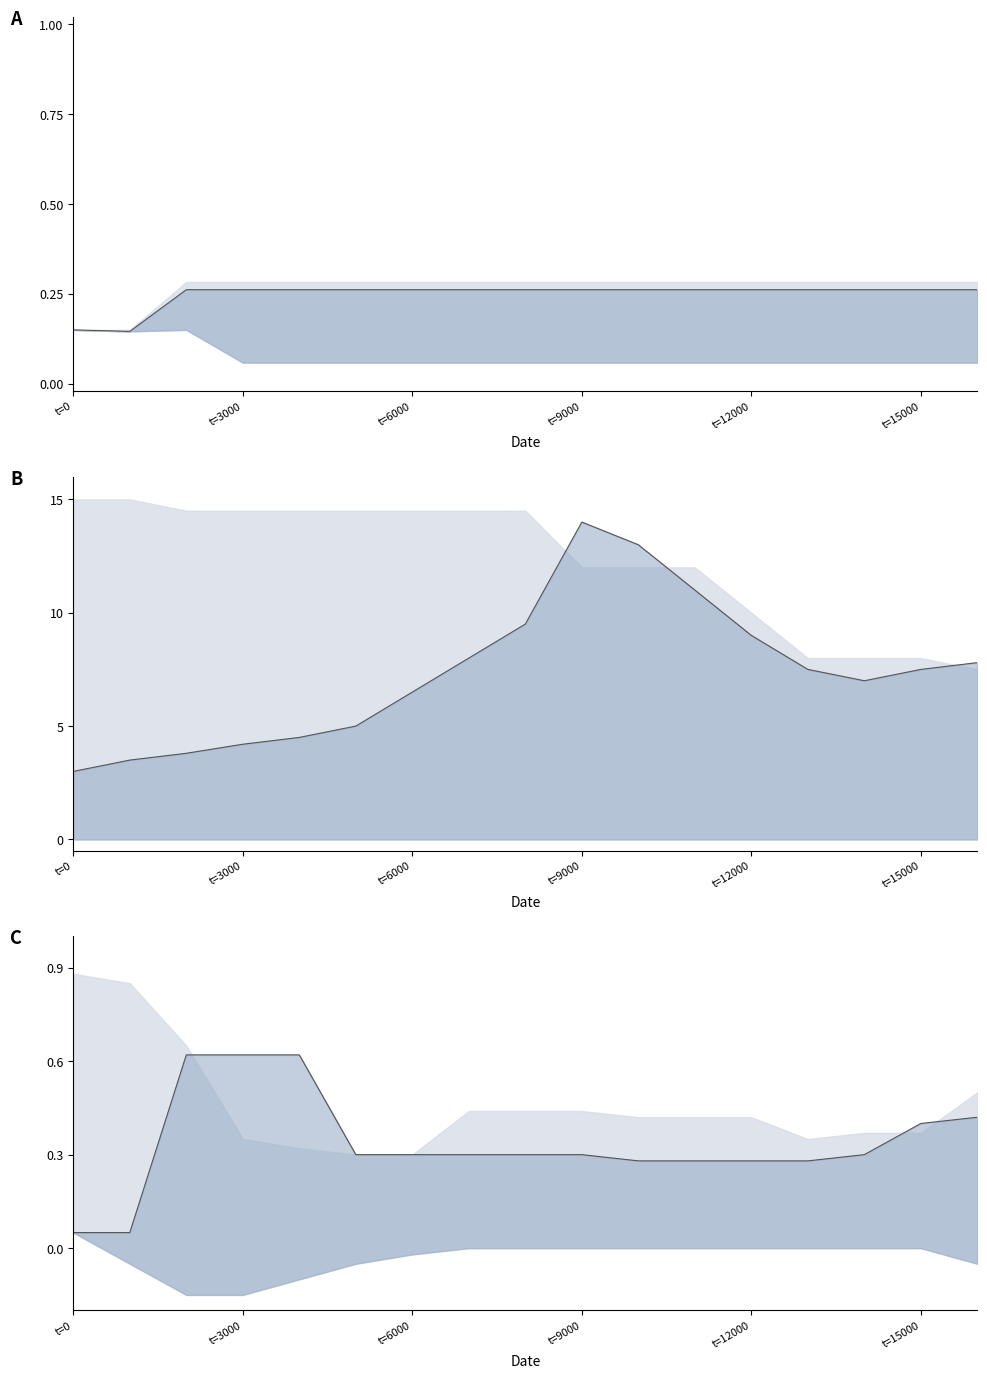

Where is the first local minimum for MSNd_a0_msn0_g1_cor0?

t=3000